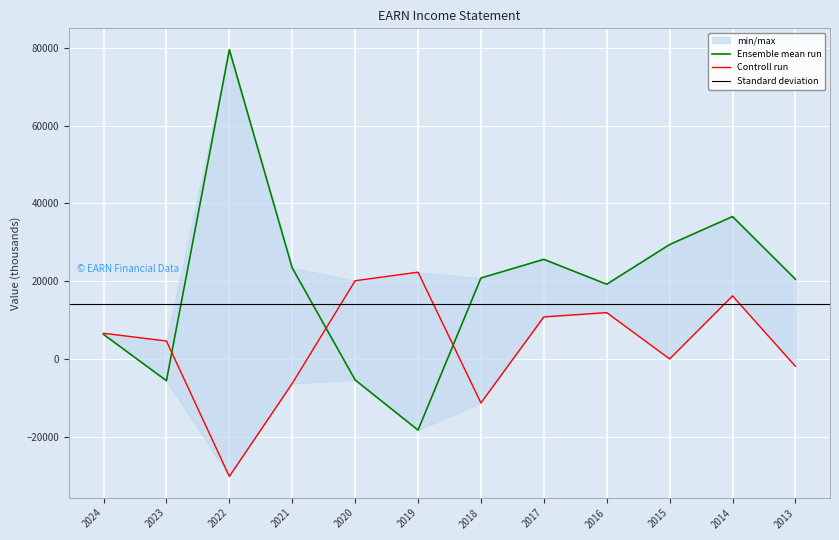

At which label is Operating Income or Loss closest to 30600?

2015